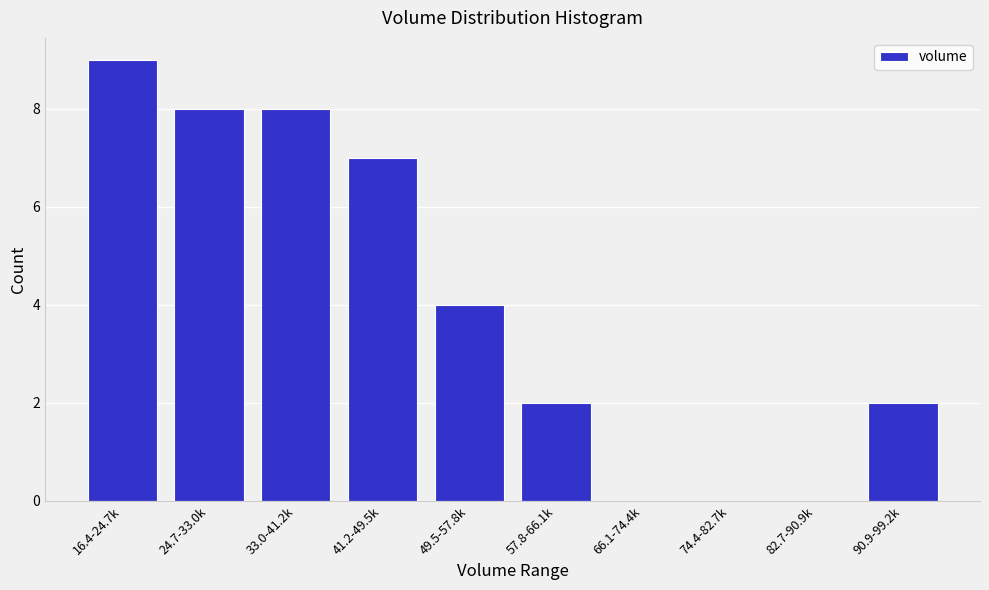

Reading left to right, list all the values displayed in this chart.

16.4-24.7k=9	24.7-33.0k=8	33.0-41.2k=8	41.2-49.5k=7	49.5-57.8k=4	57.8-66.1k=2	66.1-74.4k=0	74.4-82.7k=0	82.7-90.9k=0	90.9-99.2k=2